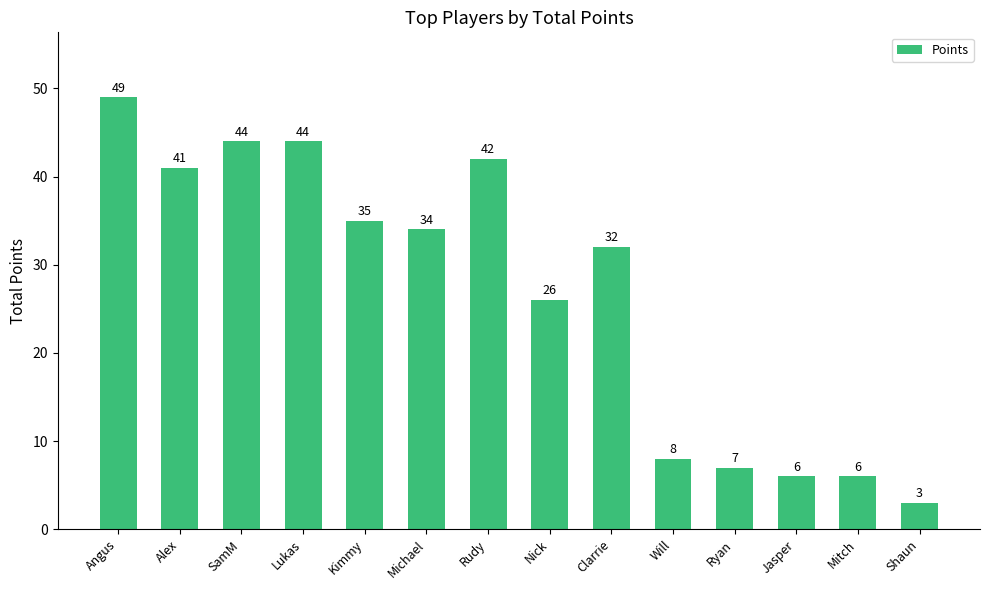

What value does the data have at Rudy, to the nearest 10?

40